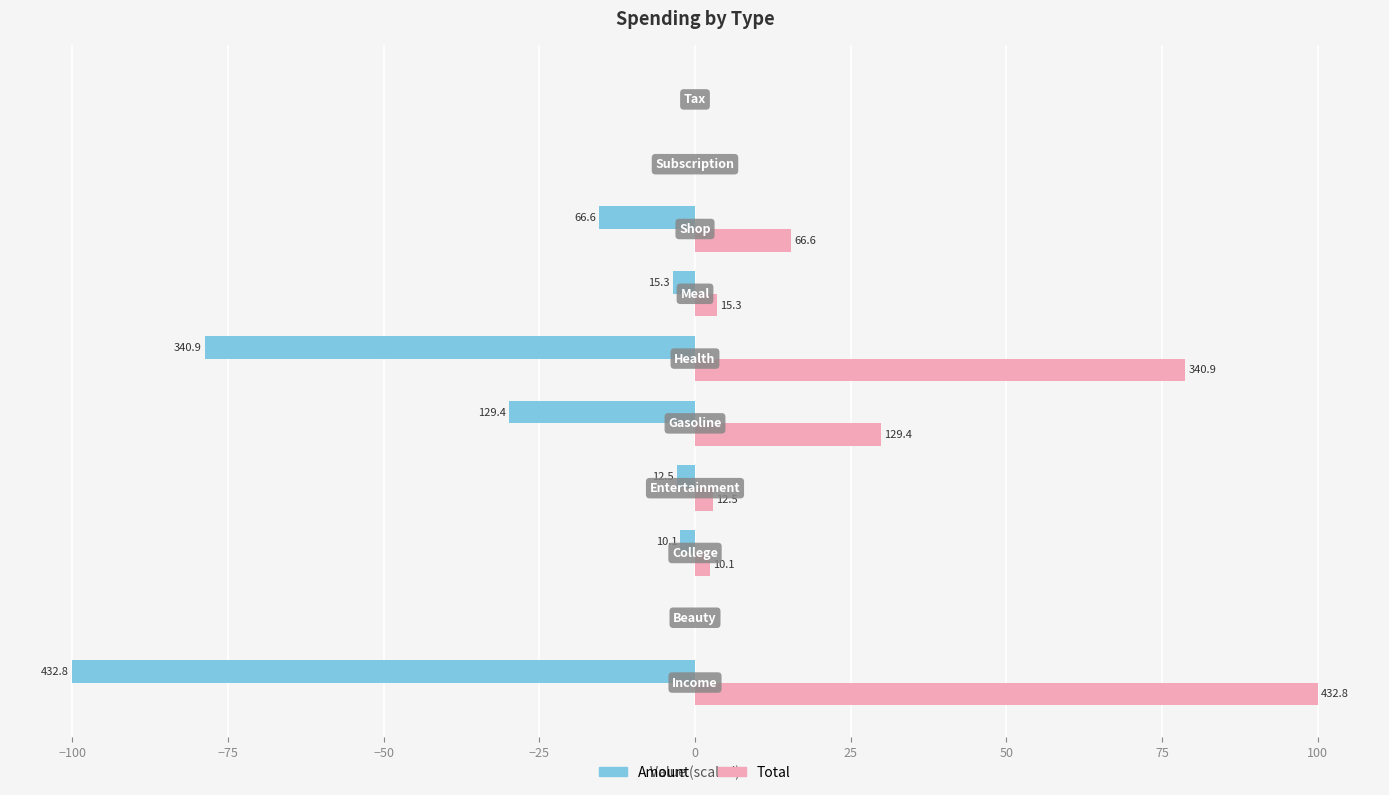

What are all the series names shown in the legend?

Amount, Total